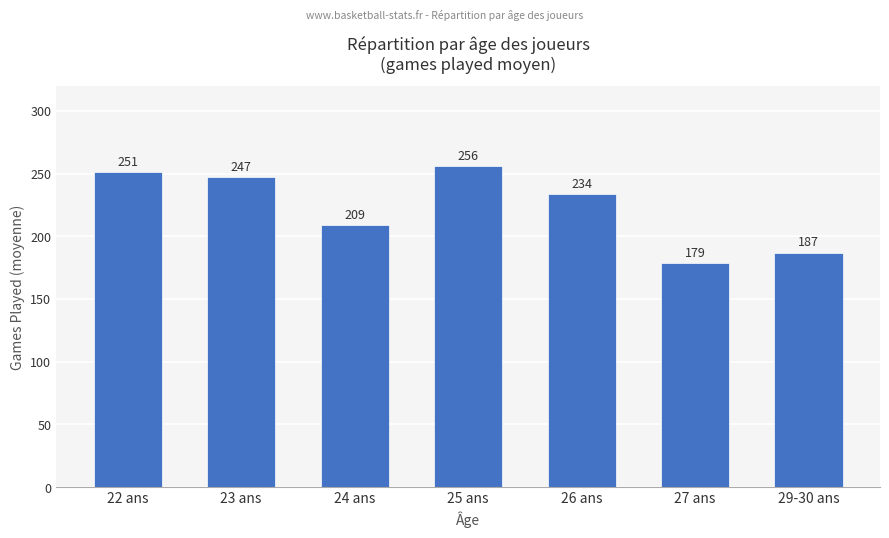

List the labels in order of value, smallest first.

27 ans, 29-30 ans, 24 ans, 26 ans, 23 ans, 22 ans, 25 ans